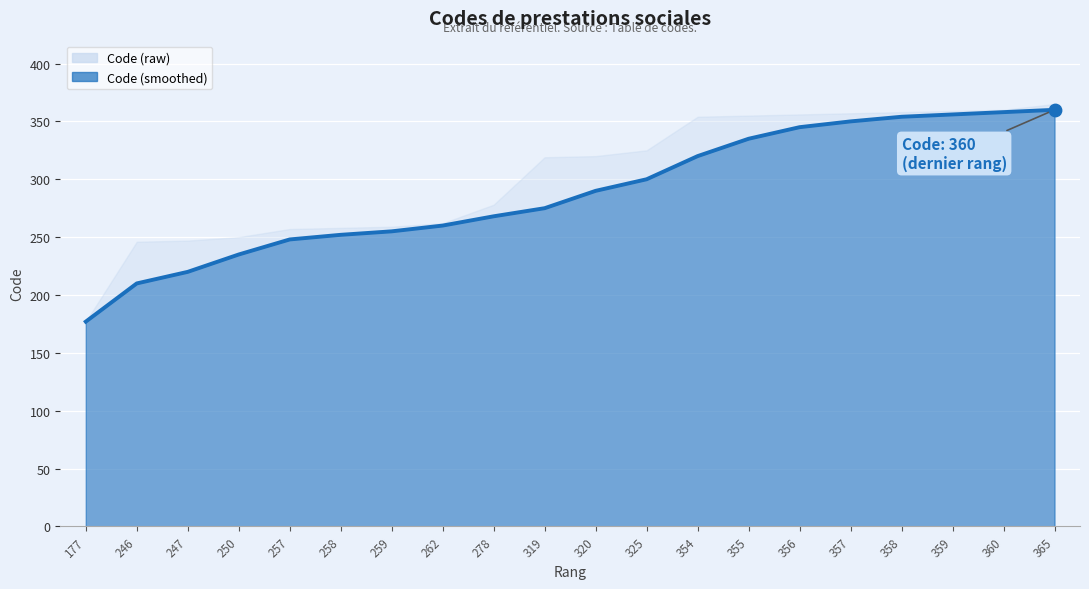

What is the change in value from 258 to 259?

+3